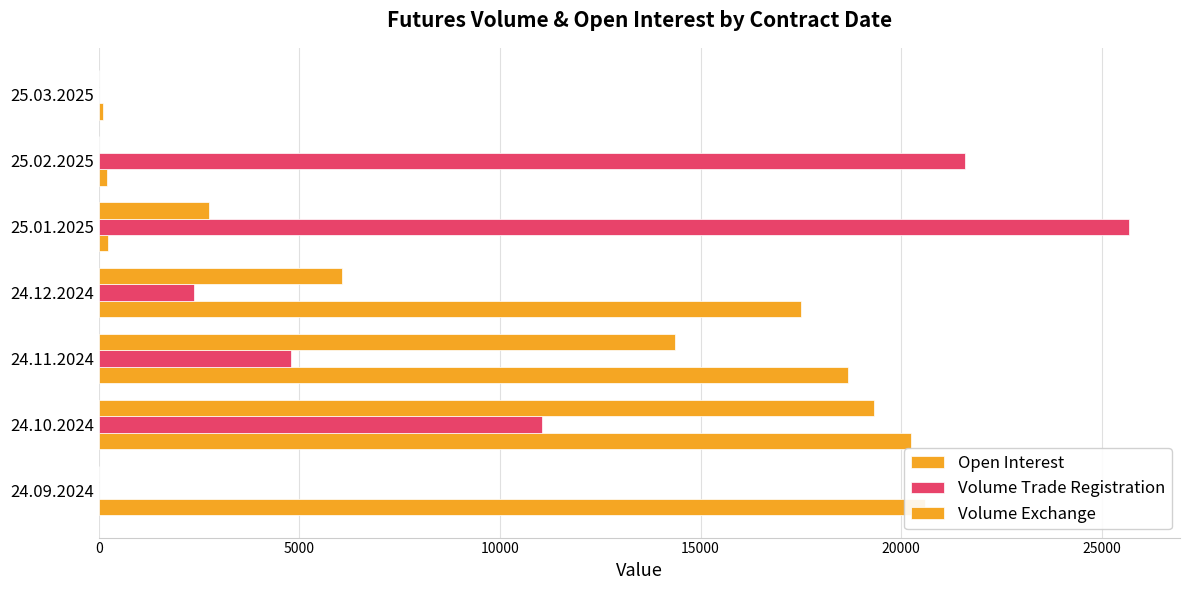

What are all the series names shown in the legend?

Open Interest, Volume Trade Registration, Volume Exchange